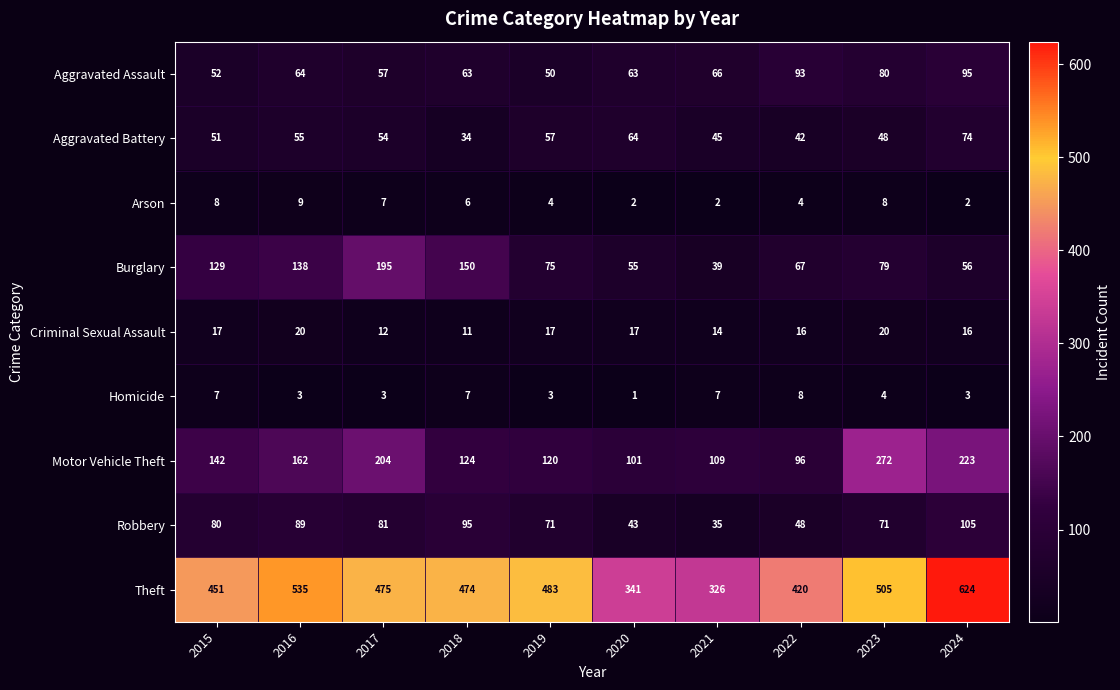

Rank the series at 2015 from lowest to highest value.

Homicide, Arson, Criminal Sexual Assault, Aggravated Battery, Aggravated Assault, Robbery, Burglary, Motor Vehicle Theft, Theft